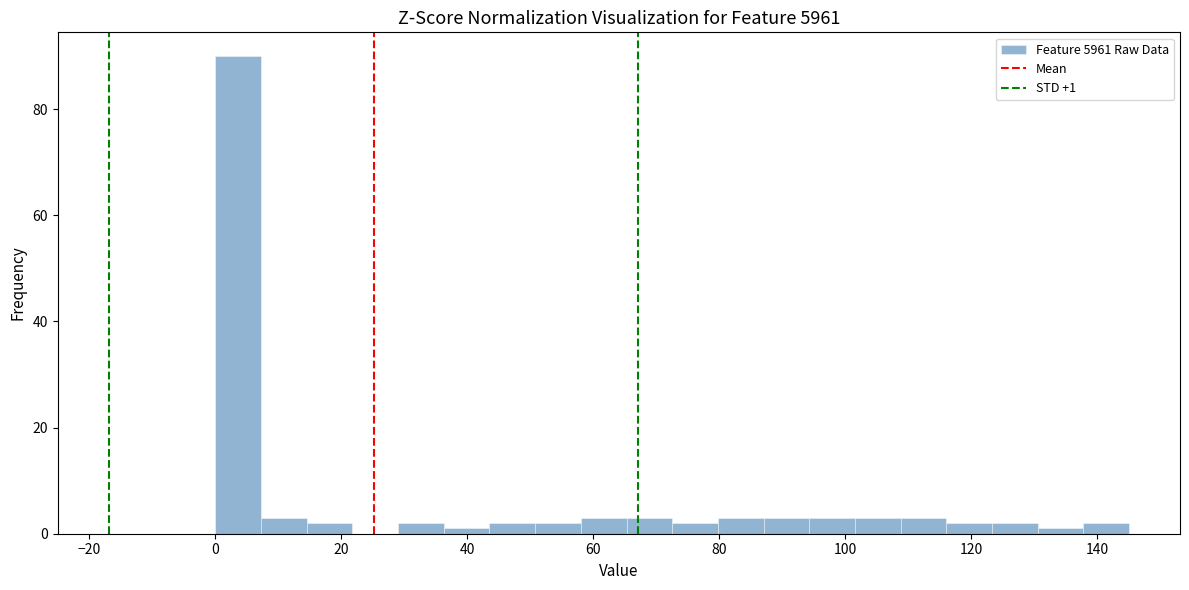

Around what value on the x-axis is the tallest bar? Give the approximate position of its centre, as read against the axis.

4